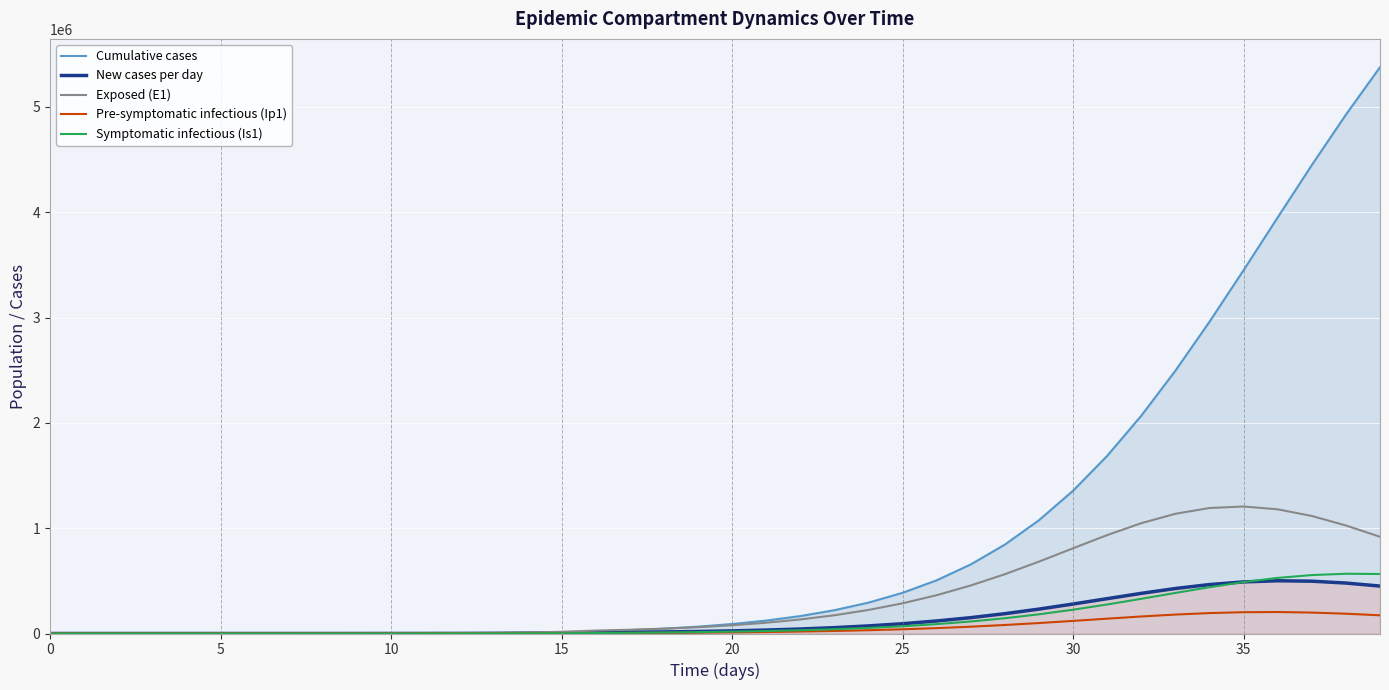

In Symptomatic infectious (Is1), how many points are higher than both neighbors (excluding endpoints)?

1